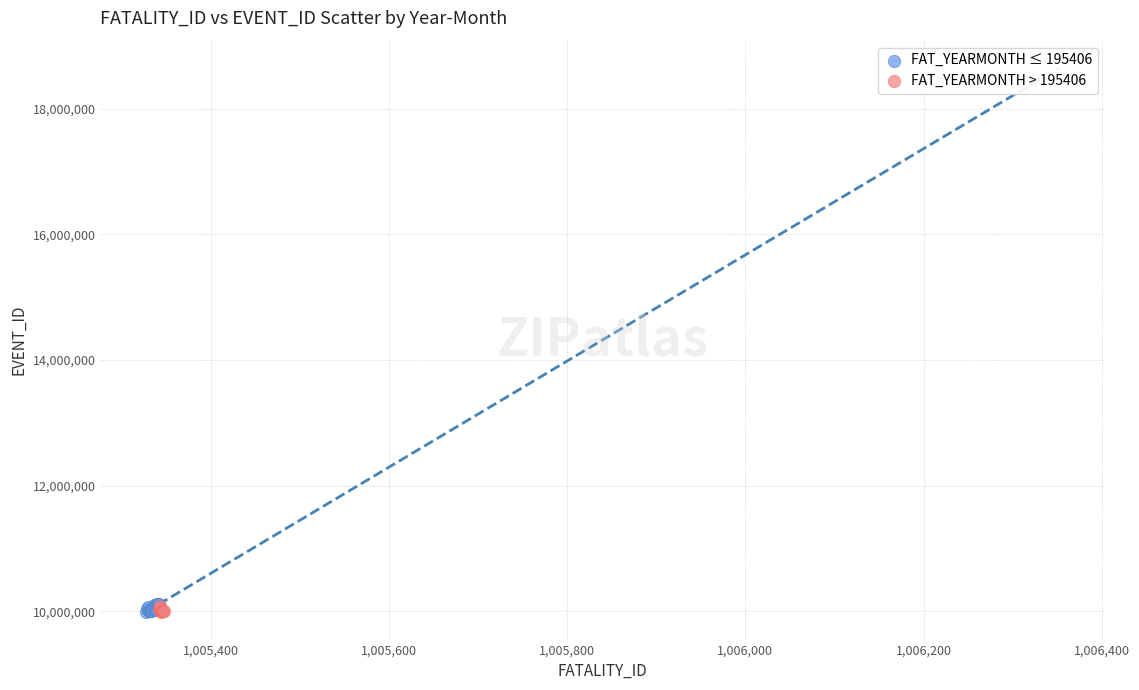

What are all the series names shown in the legend?

FAT_YEARMONTH ≤ 195406, FAT_YEARMONTH > 195406